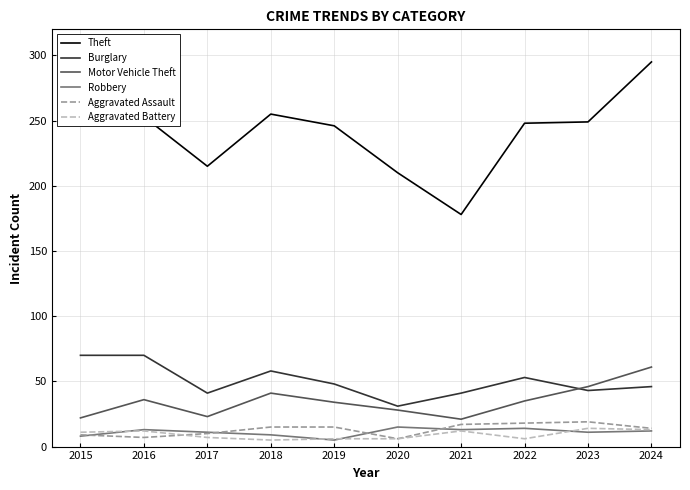

True or false: Burglary has a value of 22 at 2024.

False